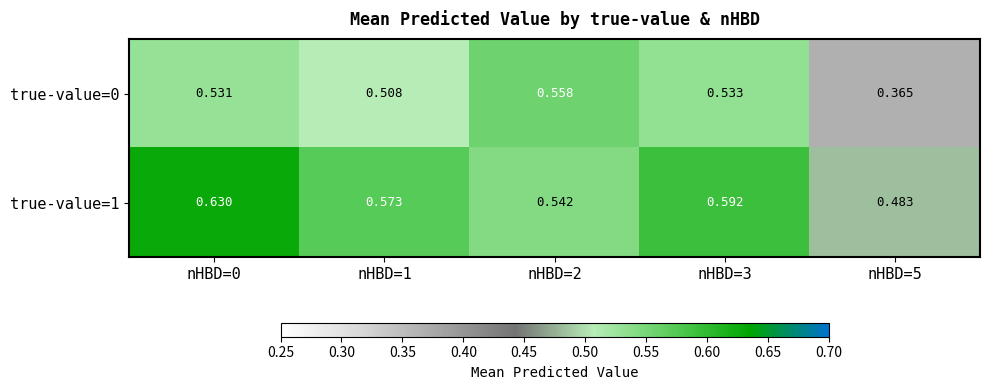

Which series changed the most between nHBD=0 and nHBD=5?

true-value=0